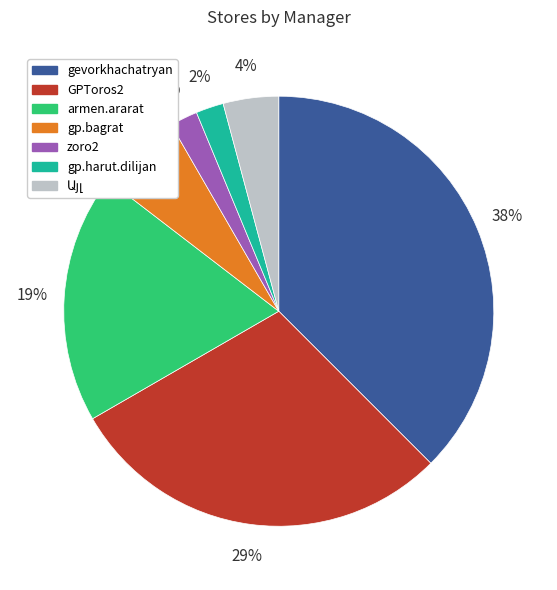

Which slice is the largest?

gevorkhachatryan